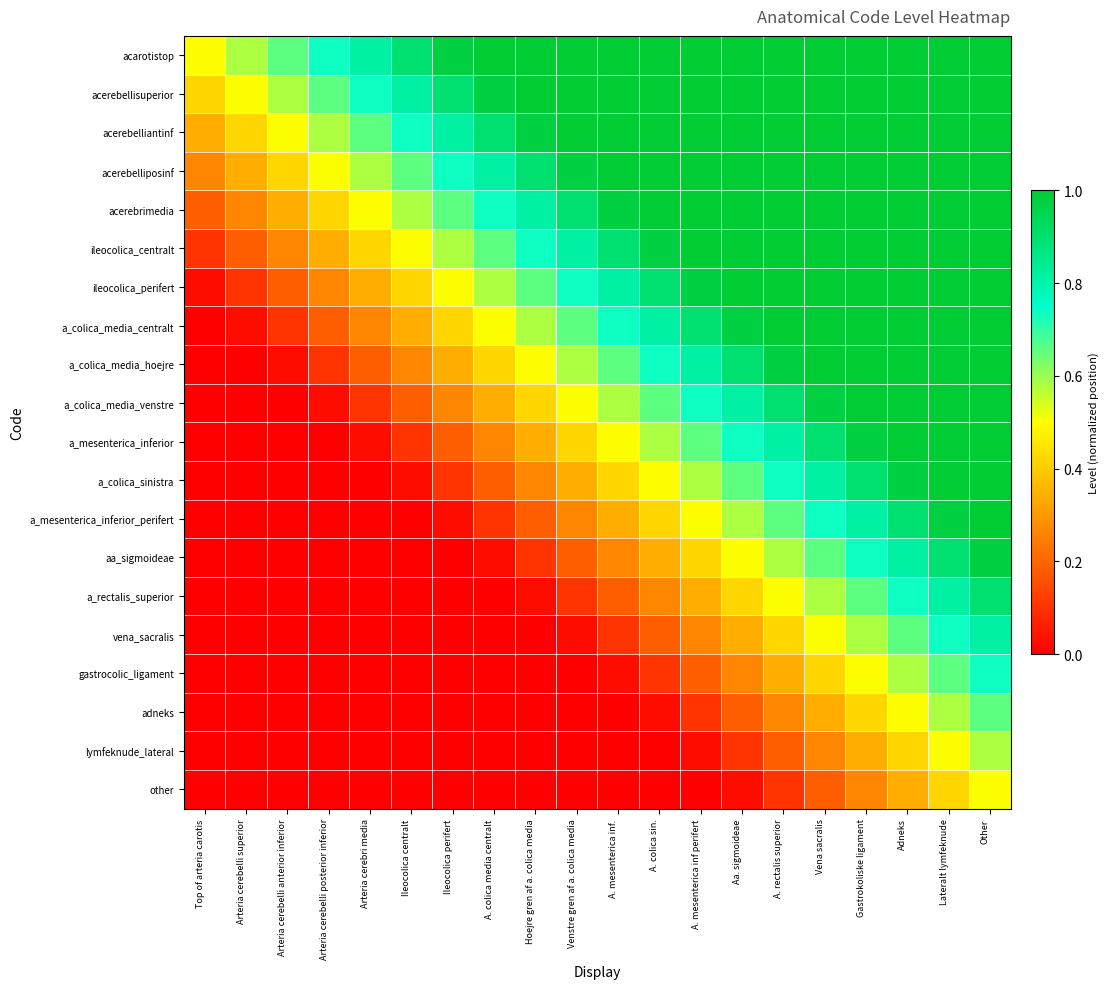

Reading right to left, what are all the values shown in this chart?

acarotistop: Other=1.0	Lateralt lymfeknude=1.0	Adneks=1.0	Gastrokoliske ligament=1.0	Vena sacralis=1.0	A. rectalis superior=1.0	Aa. sigmoideae=1.0	A. mesenterica inf perifert=1.0	A. colica sin.=1.0	A. mesenterica inf.=1.0	Venstre gren af a. colica media=1.0	Hoejre gren af a. colica media=1.0	A. colica media centralt=1.0	Ileocolica perifert=1.0	Ileocolica centralt=0.9	Arteria cerebri media=0.8	Arteria cerebelli posterior inferior=0.7	Arteria cerebelli anterior inferior=0.7	Arteria cerebelli superior=0.6	Top of arteria carotis=0.5
acerebellisuperior: Other=1.0	Lateralt lymfeknude=1.0	Adneks=1.0	Gastrokoliske ligament=1.0	Vena sacralis=1.0	A. rectalis superior=1.0	Aa. sigmoideae=1.0	A. mesenterica inf perifert=1.0	A. colica sin.=1.0	A. mesenterica inf.=1.0	Venstre gren af a. colica media=1.0	Hoejre gren af a. colica media=1.0	A. colica media centralt=1.0	Ileocolica perifert=0.9	Ileocolica centralt=0.8	Arteria cerebri media=0.7	Arteria cerebelli posterior inferior=0.7	Arteria cerebelli anterior inferior=0.6	Arteria cerebelli superior=0.5	Top of arteria carotis=0.4
acerebelliantinf: Other=1.0	Lateralt lymfeknude=1.0	Adneks=1.0	Gastrokoliske ligament=1.0	Vena sacralis=1.0	A. rectalis superior=1.0	Aa. sigmoideae=1.0	A. mesenterica inf perifert=1.0	A. colica sin.=1.0	A. mesenterica inf.=1.0	Venstre gren af a. colica media=1.0	Hoejre gren af a. colica media=1.0	A. colica media centralt=0.9	Ileocolica perifert=0.8	Ileocolica centralt=0.7	Arteria cerebri media=0.7	Arteria cerebelli posterior inferior=0.6	Arteria cerebelli anterior inferior=0.5	Arteria cerebelli superior=0.4	Top of arteria carotis=0.3
acerebelliposinf: Other=1.0	Lateralt lymfeknude=1.0	Adneks=1.0	Gastrokoliske ligament=1.0	Vena sacralis=1.0	A. rectalis superior=1.0	Aa. sigmoideae=1.0	A. mesenterica inf perifert=1.0	A. colica sin.=1.0	A. mesenterica inf.=1.0	Venstre gren af a. colica media=1.0	Hoejre gren af a. colica media=0.9	A. colica media centralt=0.8	Ileocolica perifert=0.7	Ileocolica centralt=0.7	Arteria cerebri media=0.6	Arteria cerebelli posterior inferior=0.5	Arteria cerebelli anterior inferior=0.4	Arteria cerebelli superior=0.3	Top of arteria carotis=0.3
acerebrimedia: Other=1.0	Lateralt lymfeknude=1.0	Adneks=1.0	Gastrokoliske ligament=1.0	Vena sacralis=1.0	A. rectalis superior=1.0	Aa. sigmoideae=1.0	A. mesenterica inf perifert=1.0	A. colica sin.=1.0	A. mesenterica inf.=1.0	Venstre gren af a. colica media=0.9	Hoejre gren af a. colica media=0.8	A. colica media centralt=0.7	Ileocolica perifert=0.7	Ileocolica centralt=0.6	Arteria cerebri media=0.5	Arteria cerebelli posterior inferior=0.4	Arteria cerebelli anterior inferior=0.3	Arteria cerebelli superior=0.3	Top of arteria carotis=0.2
ileocolica_centralt: Other=1.0	Lateralt lymfeknude=1.0	Adneks=1.0	Gastrokoliske ligament=1.0	Vena sacralis=1.0	A. rectalis superior=1.0	Aa. sigmoideae=1.0	A. mesenterica inf perifert=1.0	A. colica sin.=1.0	A. mesenterica inf.=0.9	Venstre gren af a. colica media=0.8	Hoejre gren af a. colica media=0.7	A. colica media centralt=0.7	Ileocolica perifert=0.6	Ileocolica centralt=0.5	Arteria cerebri media=0.4	Arteria cerebelli posterior inferior=0.3	Arteria cerebelli anterior inferior=0.3	Arteria cerebelli superior=0.2	Top of arteria carotis=0.1
ileocolica_perifert: Other=1.0	Lateralt lymfeknude=1.0	Adneks=1.0	Gastrokoliske ligament=1.0	Vena sacralis=1.0	A. rectalis superior=1.0	Aa. sigmoideae=1.0	A. mesenterica inf perifert=1.0	A. colica sin.=0.9	A. mesenterica inf.=0.8	Venstre gren af a. colica media=0.7	Hoejre gren af a. colica media=0.7	A. colica media centralt=0.6	Ileocolica perifert=0.5	Ileocolica centralt=0.4	Arteria cerebri media=0.3	Arteria cerebelli posterior inferior=0.3	Arteria cerebelli anterior inferior=0.2	Arteria cerebelli superior=0.1	Top of arteria carotis=0.0
a_colica_media_centralt: Other=1.0	Lateralt lymfeknude=1.0	Adneks=1.0	Gastrokoliske ligament=1.0	Vena sacralis=1.0	A. rectalis superior=1.0	Aa. sigmoideae=1.0	A. mesenterica inf perifert=0.9	A. colica sin.=0.8	A. mesenterica inf.=0.7	Venstre gren af a. colica media=0.7	Hoejre gren af a. colica media=0.6	A. colica media centralt=0.5	Ileocolica perifert=0.4	Ileocolica centralt=0.3	Arteria cerebri media=0.3	Arteria cerebelli posterior inferior=0.2	Arteria cerebelli anterior inferior=0.1	Arteria cerebelli superior=0.0	Top of arteria carotis=0.0
a_colica_media_hoejre: Other=1.0	Lateralt lymfeknude=1.0	Adneks=1.0	Gastrokoliske ligament=1.0	Vena sacralis=1.0	A. rectalis superior=1.0	Aa. sigmoideae=0.9	A. mesenterica inf perifert=0.8	A. colica sin.=0.7	A. mesenterica inf.=0.7	Venstre gren af a. colica media=0.6	Hoejre gren af a. colica media=0.5	A. colica media centralt=0.4	Ileocolica perifert=0.3	Ileocolica centralt=0.3	Arteria cerebri media=0.2	Arteria cerebelli posterior inferior=0.1	Arteria cerebelli anterior inferior=0.0	Arteria cerebelli superior=0.0	Top of arteria carotis=0.0
a_colica_media_venstre: Other=1.0	Lateralt lymfeknude=1.0	Adneks=1.0	Gastrokoliske ligament=1.0	Vena sacralis=1.0	A. rectalis superior=0.9	Aa. sigmoideae=0.8	A. mesenterica inf perifert=0.7	A. colica sin.=0.7	A. mesenterica inf.=0.6	Venstre gren af a. colica media=0.5	Hoejre gren af a. colica media=0.4	A. colica media centralt=0.3	Ileocolica perifert=0.3	Ileocolica centralt=0.2	Arteria cerebri media=0.1	Arteria cerebelli posterior inferior=0.0	Arteria cerebelli anterior inferior=0.0	Arteria cerebelli superior=0.0	Top of arteria carotis=0.0
a_mesenterica_inferior: Other=1.0	Lateralt lymfeknude=1.0	Adneks=1.0	Gastrokoliske ligament=1.0	Vena sacralis=0.9	A. rectalis superior=0.8	Aa. sigmoideae=0.7	A. mesenterica inf perifert=0.7	A. colica sin.=0.6	A. mesenterica inf.=0.5	Venstre gren af a. colica media=0.4	Hoejre gren af a. colica media=0.3	A. colica media centralt=0.3	Ileocolica perifert=0.2	Ileocolica centralt=0.1	Arteria cerebri media=0.0	Arteria cerebelli posterior inferior=0.0	Arteria cerebelli anterior inferior=0.0	Arteria cerebelli superior=0.0	Top of arteria carotis=0.0
a_colica_sinistra: Other=1.0	Lateralt lymfeknude=1.0	Adneks=1.0	Gastrokoliske ligament=0.9	Vena sacralis=0.8	A. rectalis superior=0.7	Aa. sigmoideae=0.7	A. mesenterica inf perifert=0.6	A. colica sin.=0.5	A. mesenterica inf.=0.4	Venstre gren af a. colica media=0.3	Hoejre gren af a. colica media=0.3	A. colica media centralt=0.2	Ileocolica perifert=0.1	Ileocolica centralt=0.0	Arteria cerebri media=0.0	Arteria cerebelli posterior inferior=0.0	Arteria cerebelli anterior inferior=0.0	Arteria cerebelli superior=0.0	Top of arteria carotis=0.0
a_mesenterica_inferior_perifert: Other=1.0	Lateralt lymfeknude=1.0	Adneks=0.9	Gastrokoliske ligament=0.8	Vena sacralis=0.7	A. rectalis superior=0.7	Aa. sigmoideae=0.6	A. mesenterica inf perifert=0.5	A. colica sin.=0.4	A. mesenterica inf.=0.3	Venstre gren af a. colica media=0.3	Hoejre gren af a. colica media=0.2	A. colica media centralt=0.1	Ileocolica perifert=0.0	Ileocolica centralt=0.0	Arteria cerebri media=0.0	Arteria cerebelli posterior inferior=0.0	Arteria cerebelli anterior inferior=0.0	Arteria cerebelli superior=0.0	Top of arteria carotis=0.0
aa_sigmoideae: Other=1.0	Lateralt lymfeknude=0.9	Adneks=0.8	Gastrokoliske ligament=0.7	Vena sacralis=0.7	A. rectalis superior=0.6	Aa. sigmoideae=0.5	A. mesenterica inf perifert=0.4	A. colica sin.=0.3	A. mesenterica inf.=0.3	Venstre gren af a. colica media=0.2	Hoejre gren af a. colica media=0.1	A. colica media centralt=0.0	Ileocolica perifert=0.0	Ileocolica centralt=0.0	Arteria cerebri media=0.0	Arteria cerebelli posterior inferior=0.0	Arteria cerebelli anterior inferior=0.0	Arteria cerebelli superior=0.0	Top of arteria carotis=0.0
a_rectalis_superior: Other=0.9	Lateralt lymfeknude=0.8	Adneks=0.7	Gastrokoliske ligament=0.7	Vena sacralis=0.6	A. rectalis superior=0.5	Aa. sigmoideae=0.4	A. mesenterica inf perifert=0.3	A. colica sin.=0.3	A. mesenterica inf.=0.2	Venstre gren af a. colica media=0.1	Hoejre gren af a. colica media=0.0	A. colica media centralt=0.0	Ileocolica perifert=0.0	Ileocolica centralt=0.0	Arteria cerebri media=0.0	Arteria cerebelli posterior inferior=0.0	Arteria cerebelli anterior inferior=0.0	Arteria cerebelli superior=0.0	Top of arteria carotis=0.0
vena_sacralis: Other=0.8	Lateralt lymfeknude=0.7	Adneks=0.7	Gastrokoliske ligament=0.6	Vena sacralis=0.5	A. rectalis superior=0.4	Aa. sigmoideae=0.3	A. mesenterica inf perifert=0.3	A. colica sin.=0.2	A. mesenterica inf.=0.1	Venstre gren af a. colica media=0.0	Hoejre gren af a. colica media=0.0	A. colica media centralt=0.0	Ileocolica perifert=0.0	Ileocolica centralt=0.0	Arteria cerebri media=0.0	Arteria cerebelli posterior inferior=0.0	Arteria cerebelli anterior inferior=0.0	Arteria cerebelli superior=0.0	Top of arteria carotis=0.0
gastrocolic_ligament: Other=0.7	Lateralt lymfeknude=0.7	Adneks=0.6	Gastrokoliske ligament=0.5	Vena sacralis=0.4	A. rectalis superior=0.3	Aa. sigmoideae=0.3	A. mesenterica inf perifert=0.2	A. colica sin.=0.1	A. mesenterica inf.=0.0	Venstre gren af a. colica media=0.0	Hoejre gren af a. colica media=0.0	A. colica media centralt=0.0	Ileocolica perifert=0.0	Ileocolica centralt=0.0	Arteria cerebri media=0.0	Arteria cerebelli posterior inferior=0.0	Arteria cerebelli anterior inferior=0.0	Arteria cerebelli superior=0.0	Top of arteria carotis=0.0
adneks: Other=0.7	Lateralt lymfeknude=0.6	Adneks=0.5	Gastrokoliske ligament=0.4	Vena sacralis=0.3	A. rectalis superior=0.3	Aa. sigmoideae=0.2	A. mesenterica inf perifert=0.1	A. colica sin.=0.0	A. mesenterica inf.=0.0	Venstre gren af a. colica media=0.0	Hoejre gren af a. colica media=0.0	A. colica media centralt=0.0	Ileocolica perifert=0.0	Ileocolica centralt=0.0	Arteria cerebri media=0.0	Arteria cerebelli posterior inferior=0.0	Arteria cerebelli anterior inferior=0.0	Arteria cerebelli superior=0.0	Top of arteria carotis=0.0
lymfeknude_lateral: Other=0.6	Lateralt lymfeknude=0.5	Adneks=0.4	Gastrokoliske ligament=0.3	Vena sacralis=0.3	A. rectalis superior=0.2	Aa. sigmoideae=0.1	A. mesenterica inf perifert=0.0	A. colica sin.=0.0	A. mesenterica inf.=0.0	Venstre gren af a. colica media=0.0	Hoejre gren af a. colica media=0.0	A. colica media centralt=0.0	Ileocolica perifert=0.0	Ileocolica centralt=0.0	Arteria cerebri media=0.0	Arteria cerebelli posterior inferior=0.0	Arteria cerebelli anterior inferior=0.0	Arteria cerebelli superior=0.0	Top of arteria carotis=0.0
other: Other=0.5	Lateralt lymfeknude=0.4	Adneks=0.3	Gastrokoliske ligament=0.3	Vena sacralis=0.2	A. rectalis superior=0.1	Aa. sigmoideae=0.0	A. mesenterica inf perifert=0.0	A. colica sin.=0.0	A. mesenterica inf.=0.0	Venstre gren af a. colica media=0.0	Hoejre gren af a. colica media=0.0	A. colica media centralt=0.0	Ileocolica perifert=0.0	Ileocolica centralt=0.0	Arteria cerebri media=0.0	Arteria cerebelli posterior inferior=0.0	Arteria cerebelli anterior inferior=0.0	Arteria cerebelli superior=0.0	Top of arteria carotis=0.0